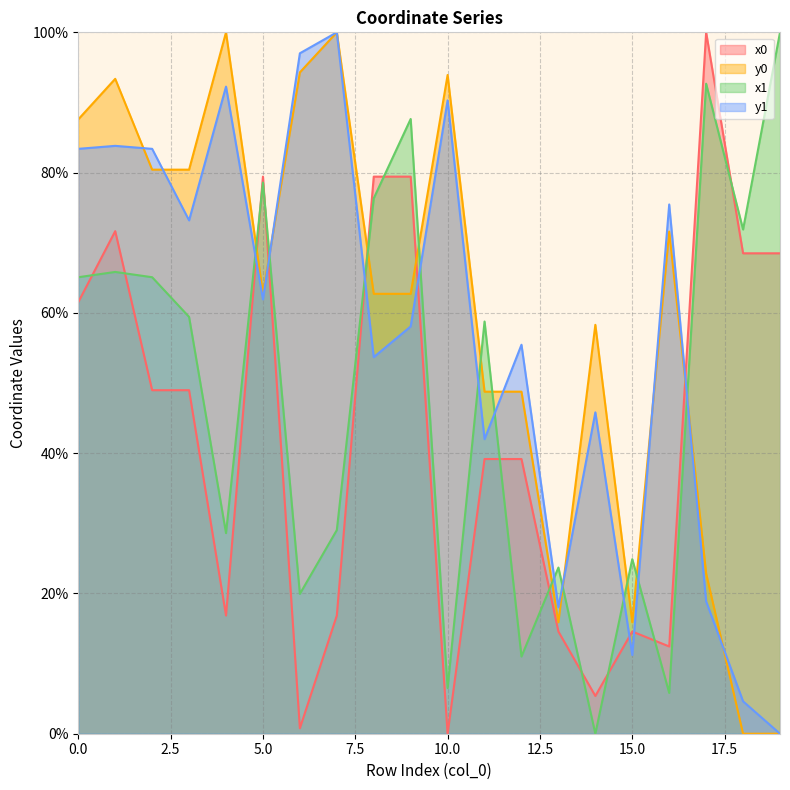

At which category does x0 reach its first local valley?

4